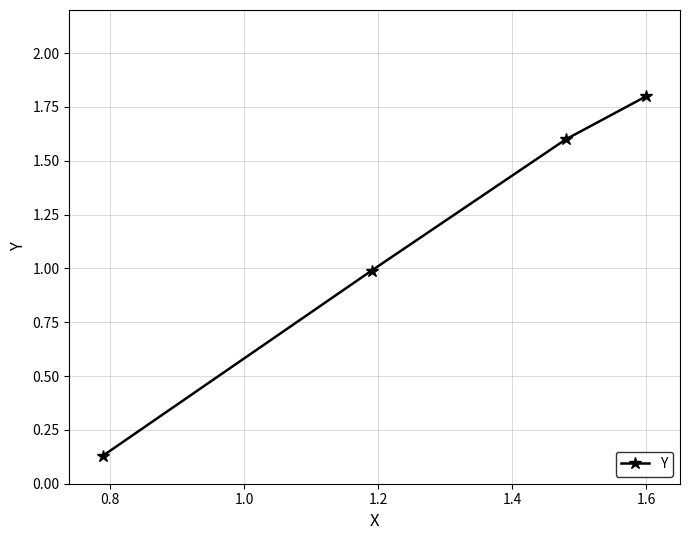

True or false: the data has more than 2 interior local peaks.

False